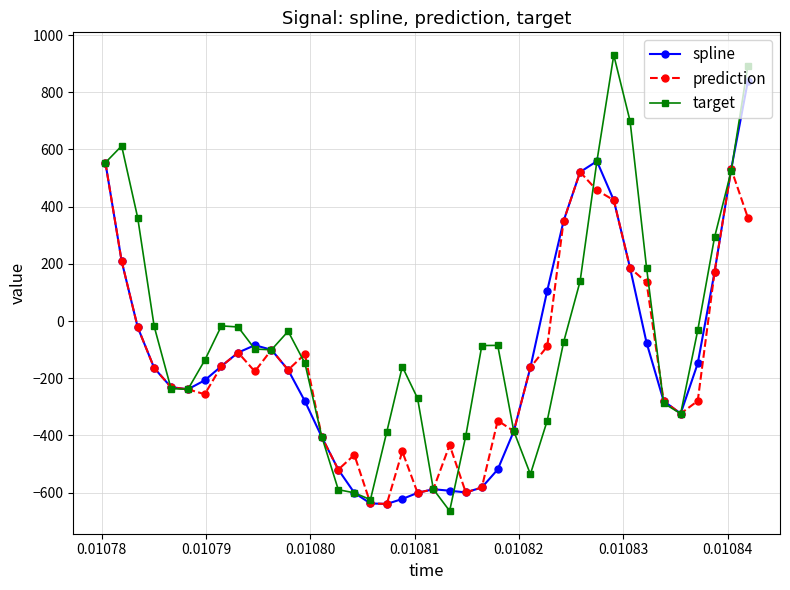

Which series has the largest total across all categories?

target